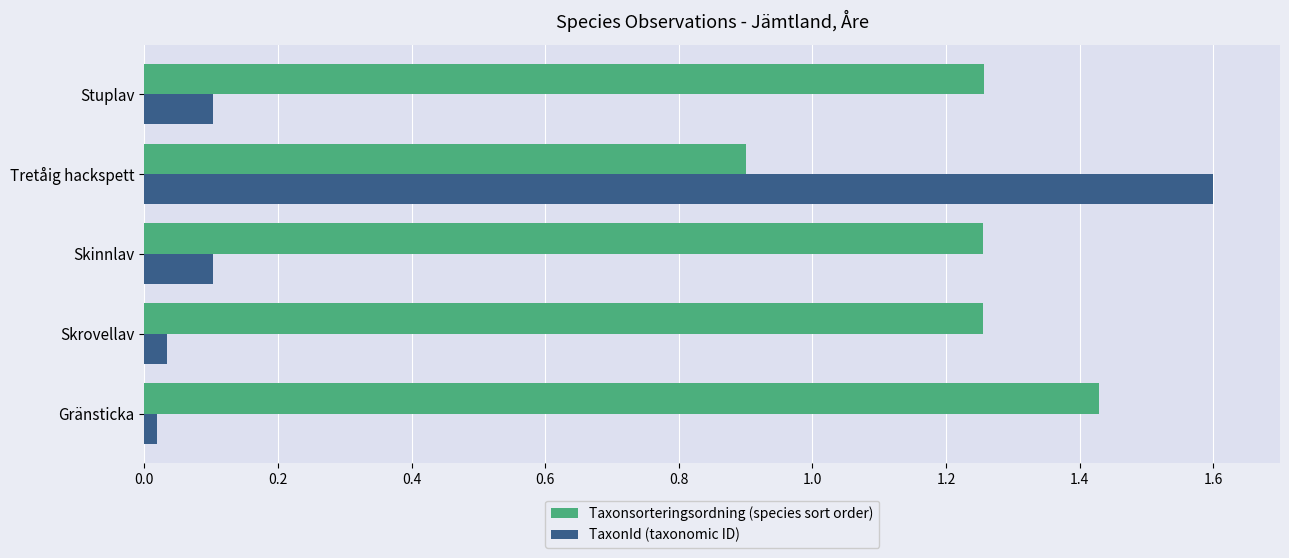

Which series has the widest spread of values?

TaxonId (taxonomic ID)